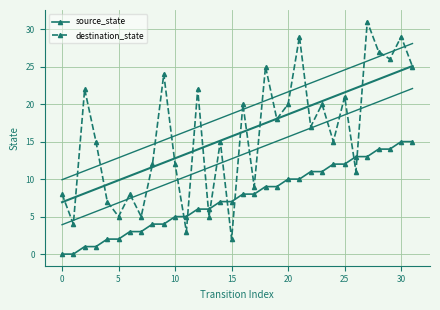

What is the sum of all source_state values?

240